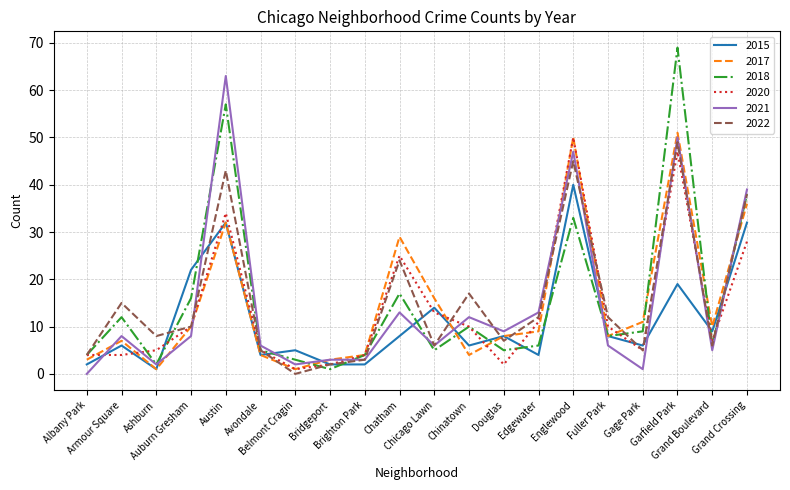

At which category does the chart reach its peak across all series?

Garfield Park